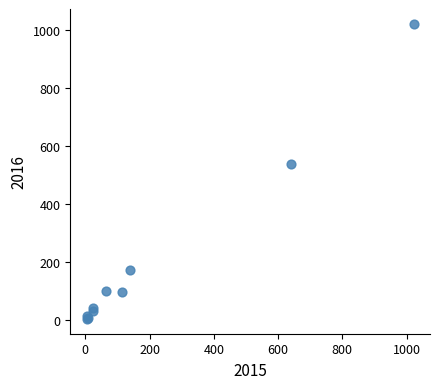

What Y value in the scatter plot is closest to 513?

540